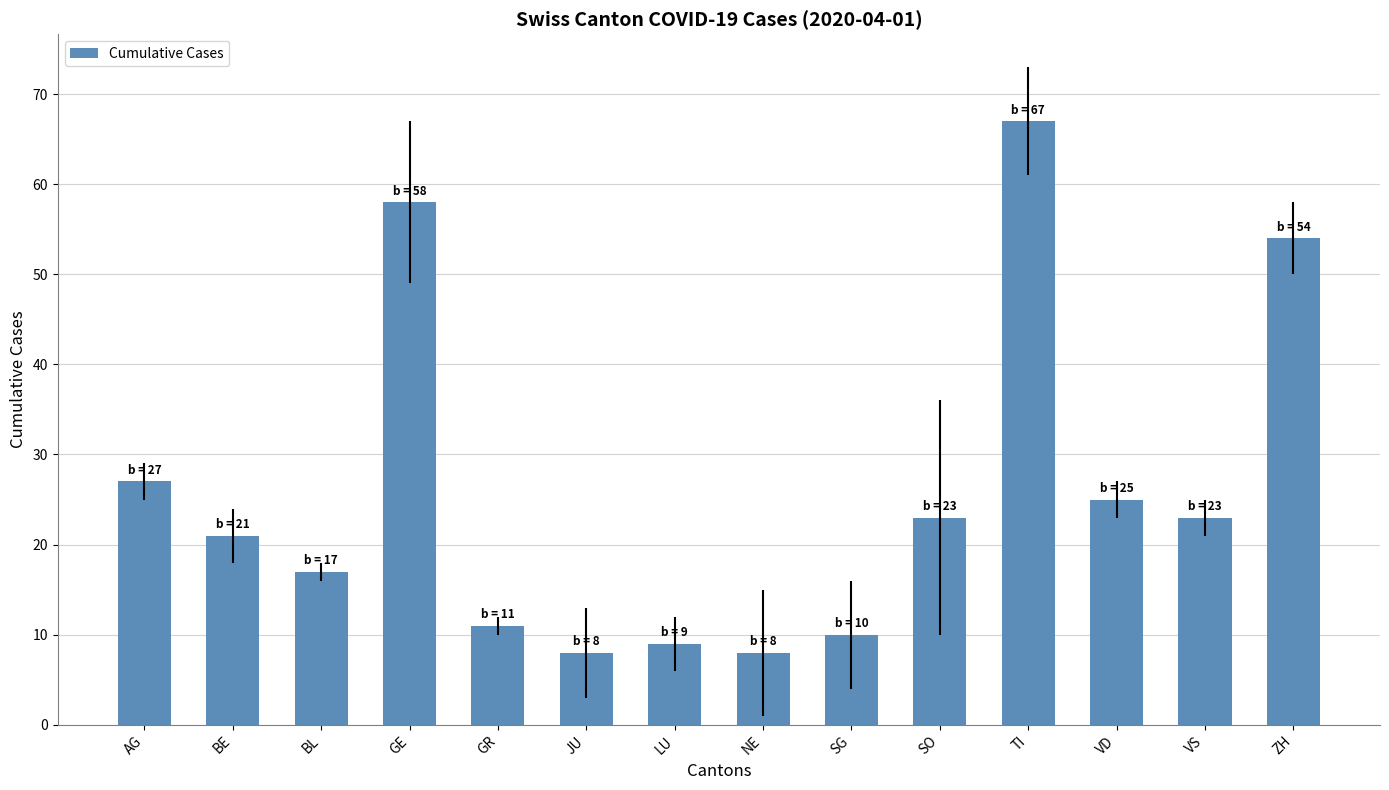

What is the minimum value shown in the chart?

8